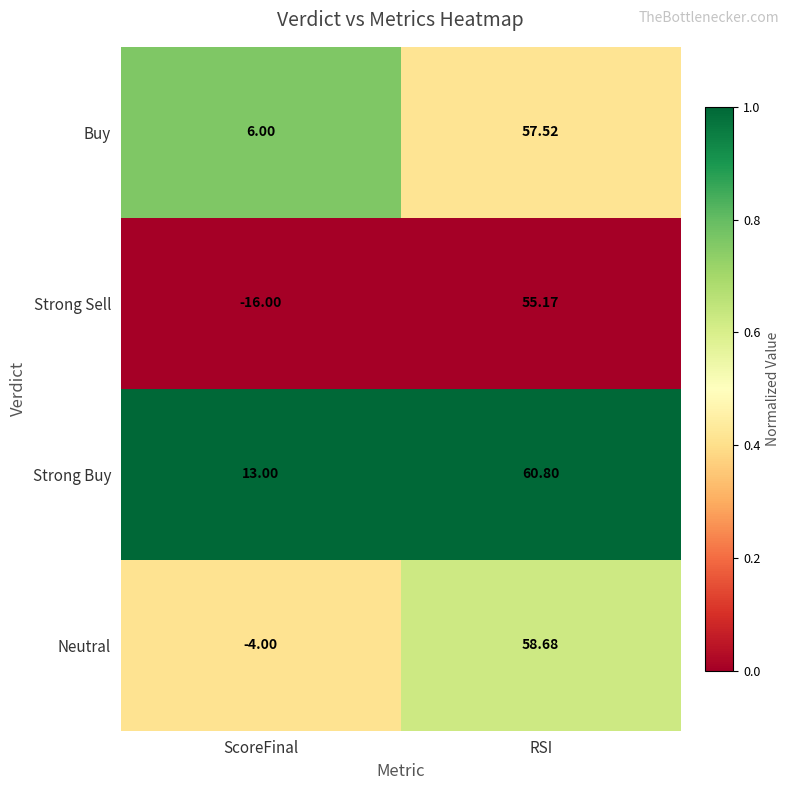

List the series in order of their overall mean, highest first.

Strong Buy, Buy, Neutral, Strong Sell